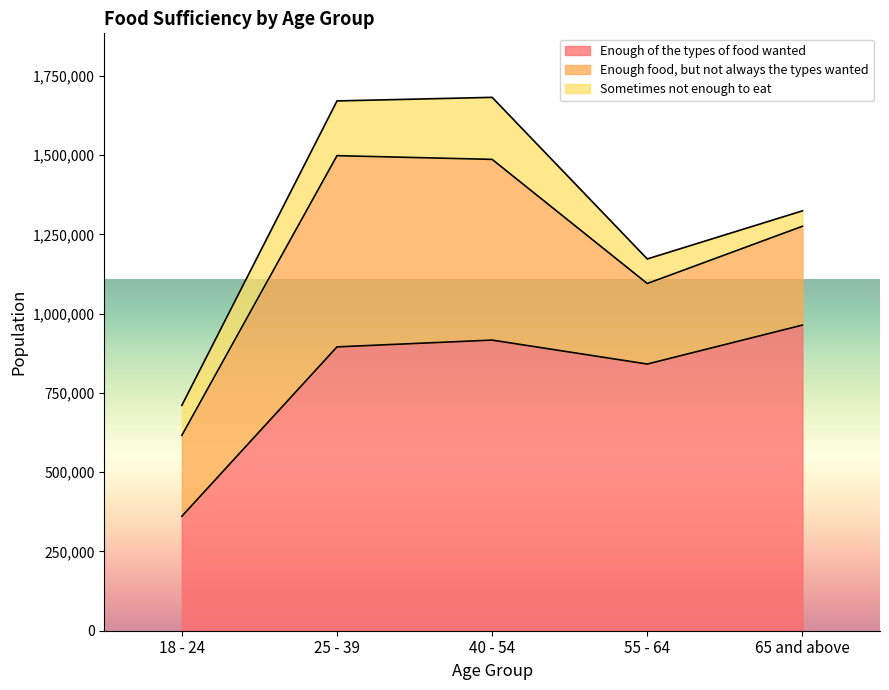

True or false: Sometimes not enough to eat has more than 0 interior local peaks.

True